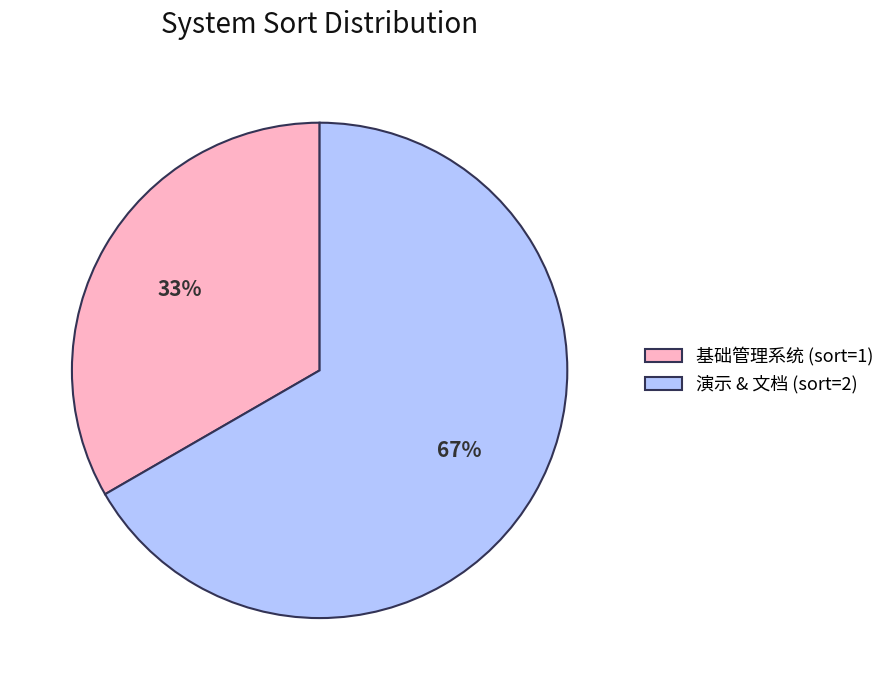

What is the majority slice?

演示 & 文档 (sort=2)